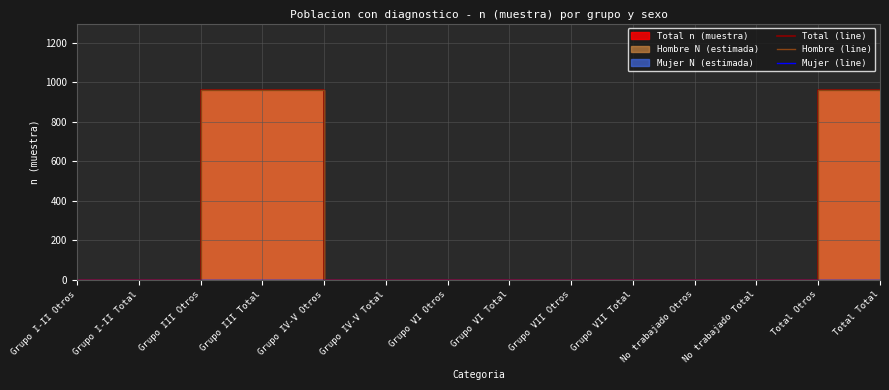

True or false: Hombre (line) has more than 2 points higher than both neighbors.

False